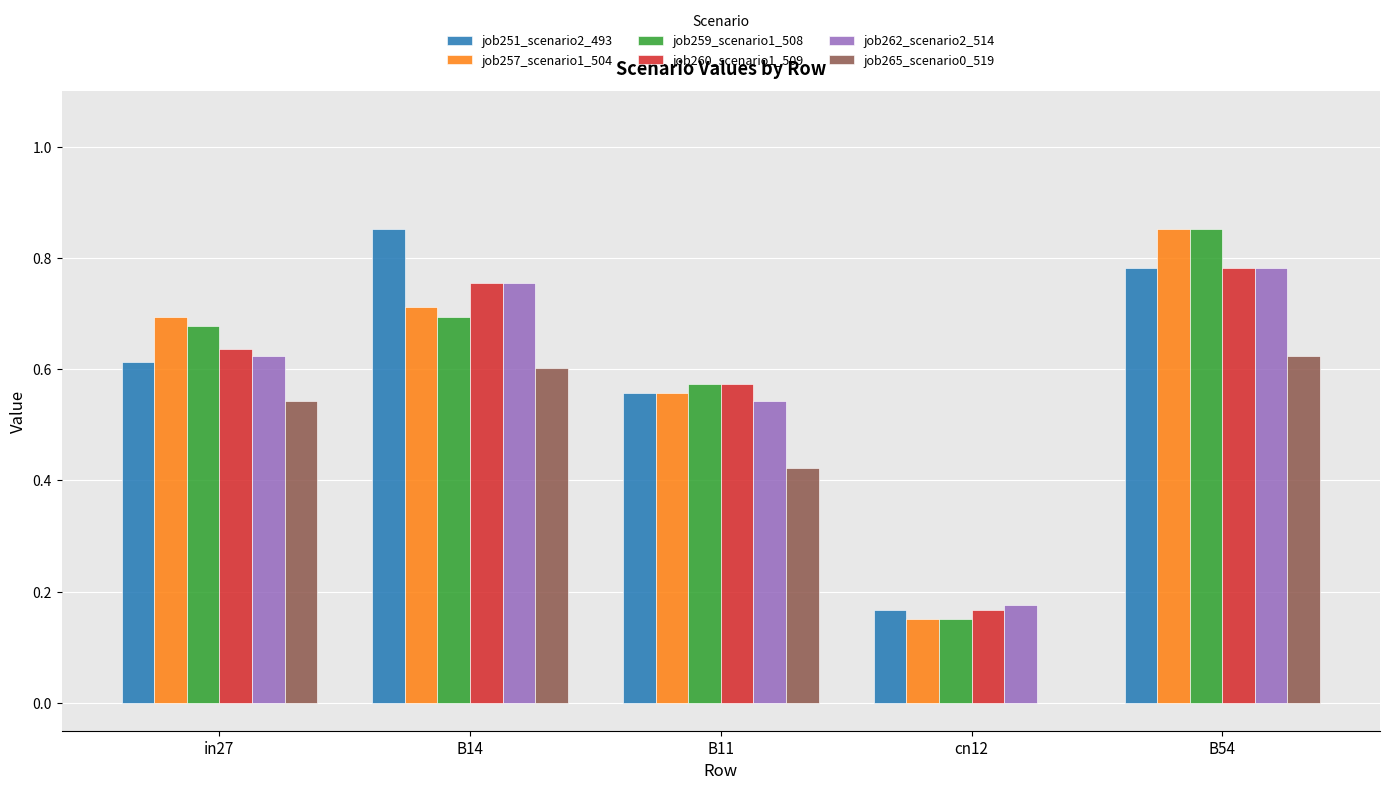

At which category is the sum across all series the highest?

B54